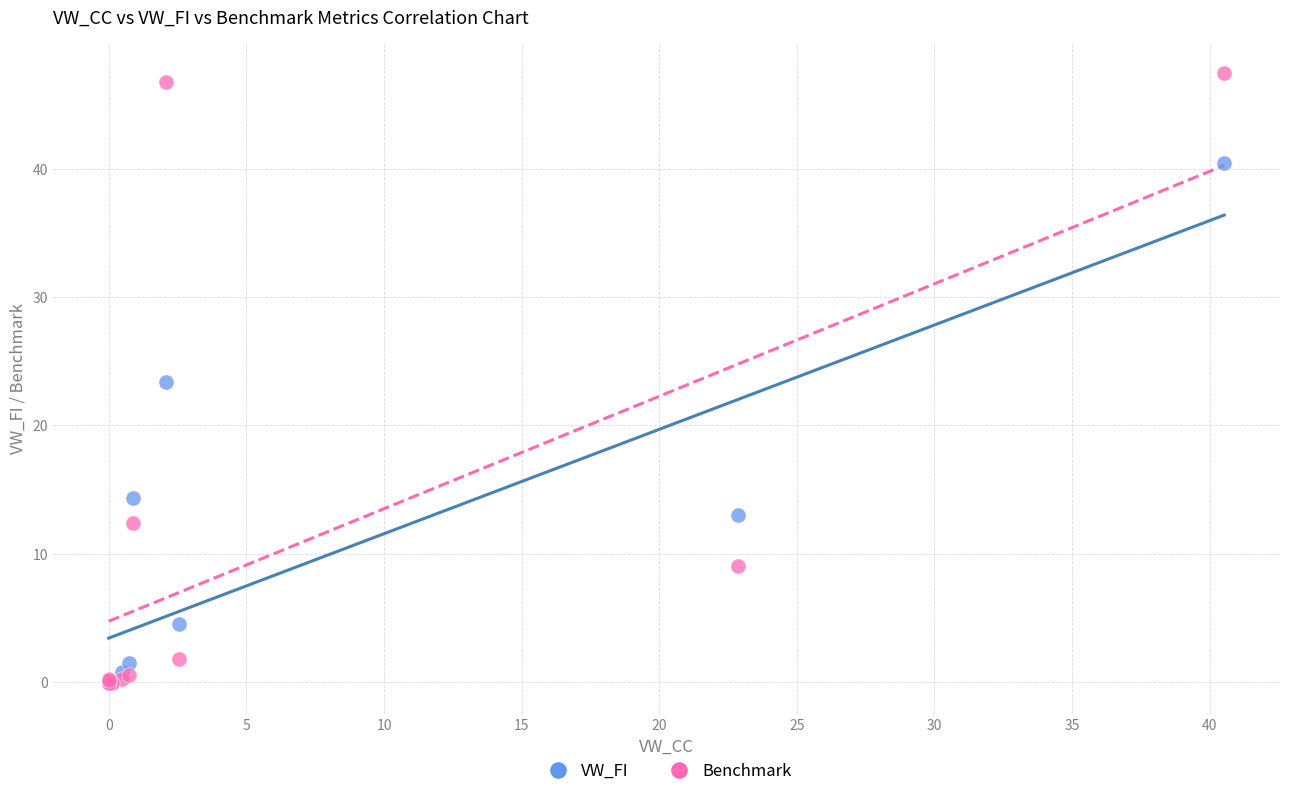

In the VW_FI series, what Y value is closest to 20?

23.4